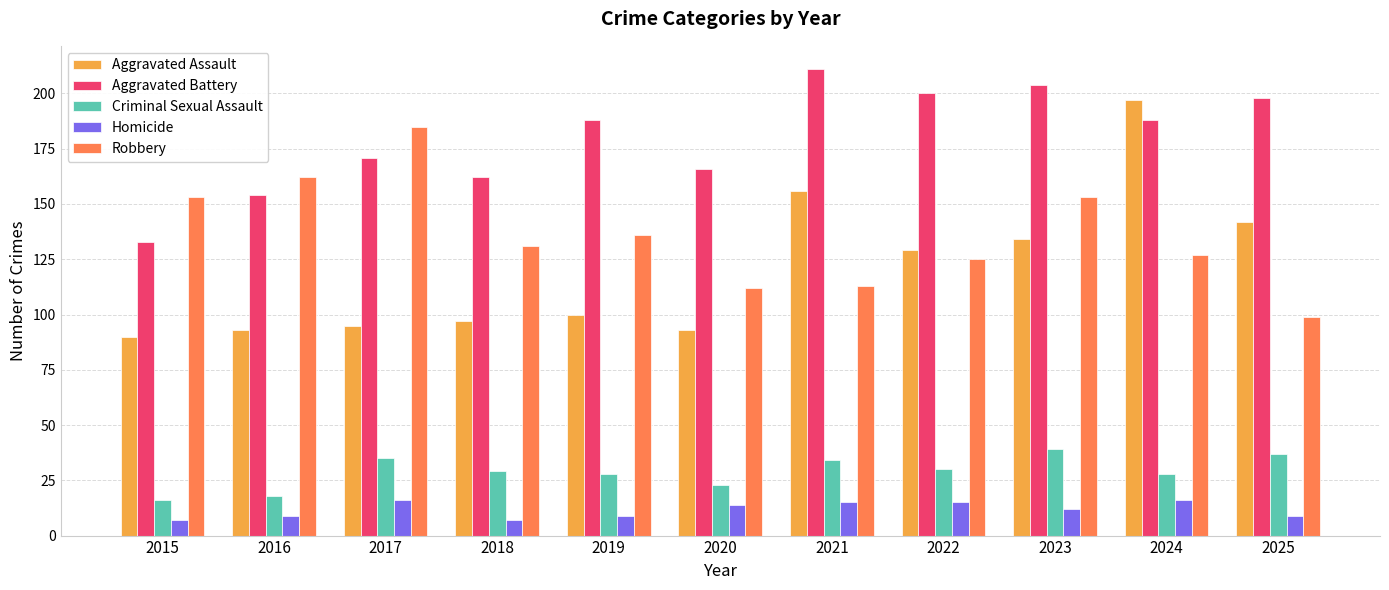

List the series in order of their peak value, lowest first.

Homicide, Criminal Sexual Assault, Robbery, Aggravated Assault, Aggravated Battery